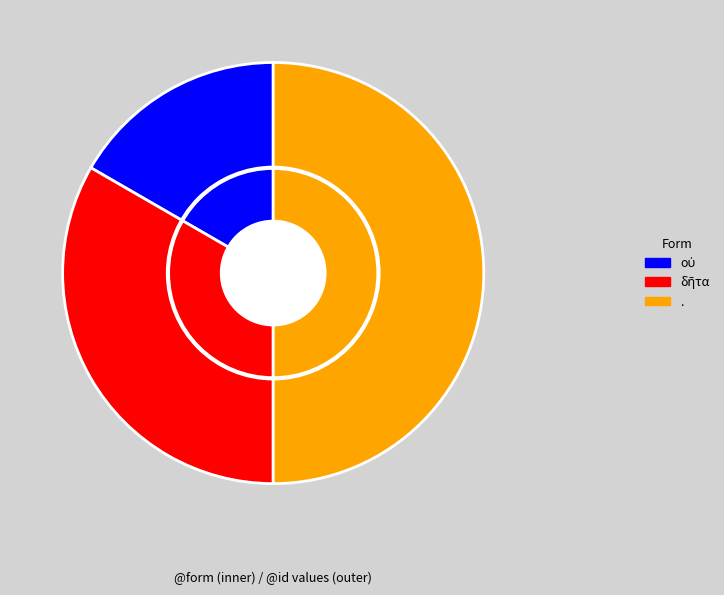

Which has a higher value, δῆτα or .?

.